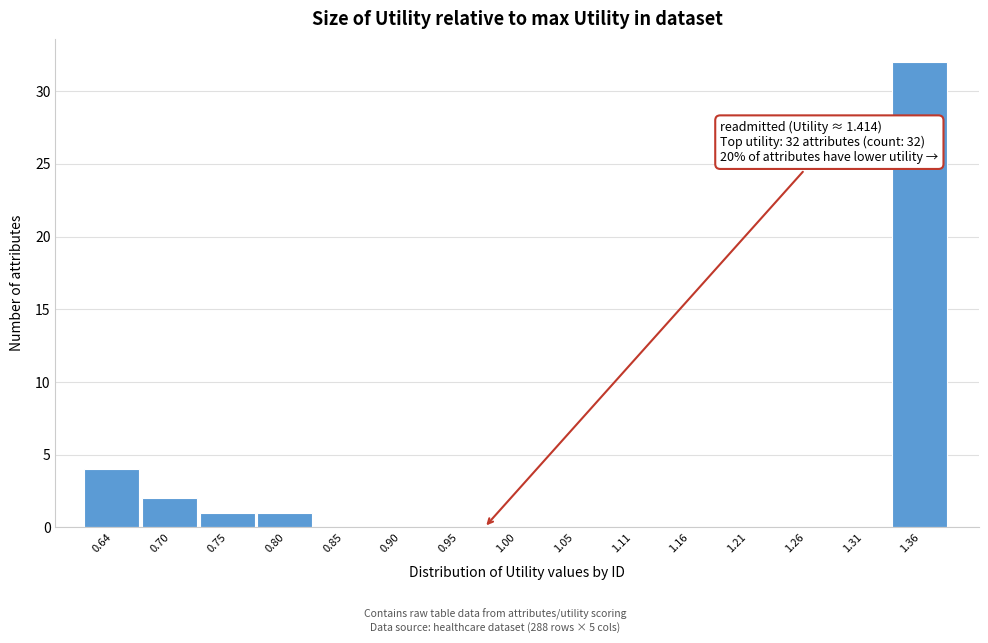

Reading right to left, what are all the values shown in this chart?

1.36=32	1.31=0	1.26=0	1.21=0	1.16=0	1.11=0	1.05=0	1.00=0	0.95=0	0.90=0	0.85=0	0.80=1	0.75=1	0.70=2	0.64=4